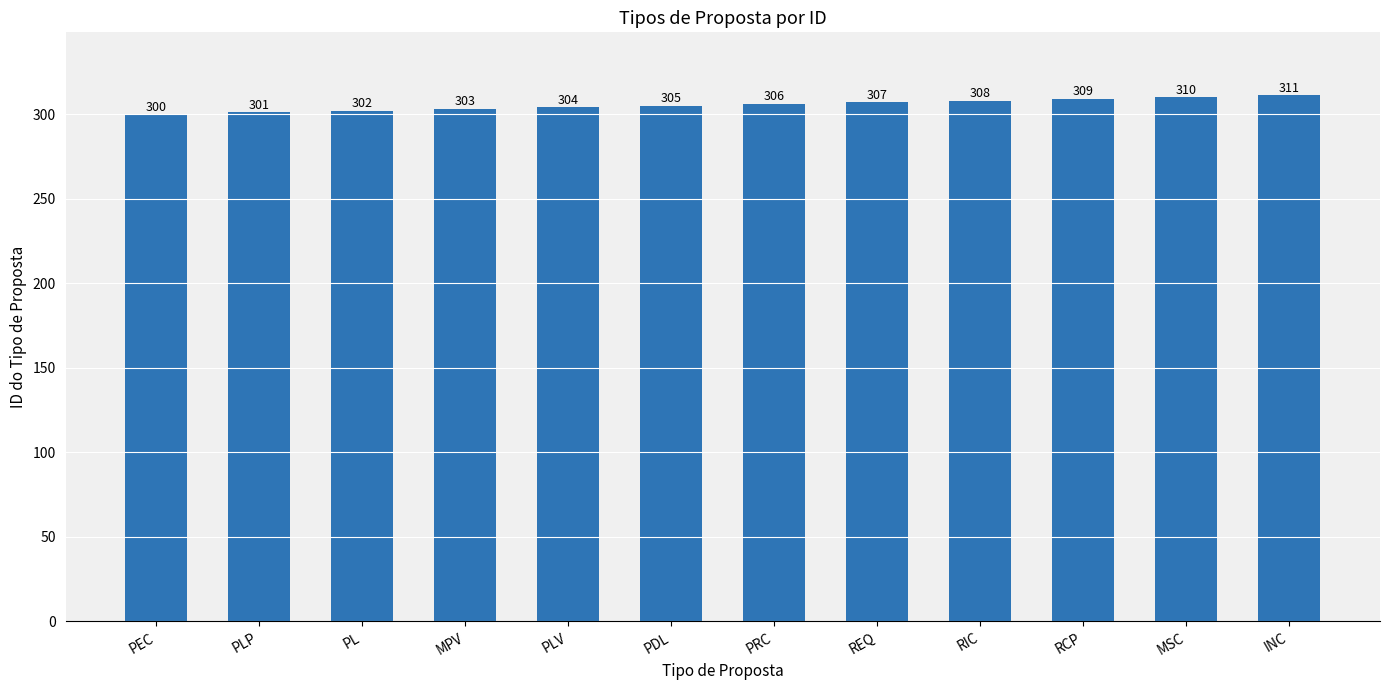

Reading left to right, list all the values displayed in this chart.

PEC=300	PLP=301	PL=302	MPV=303	PLV=304	PDL=305	PRC=306	REQ=307	RIC=308	RCP=309	MSC=310	INC=311